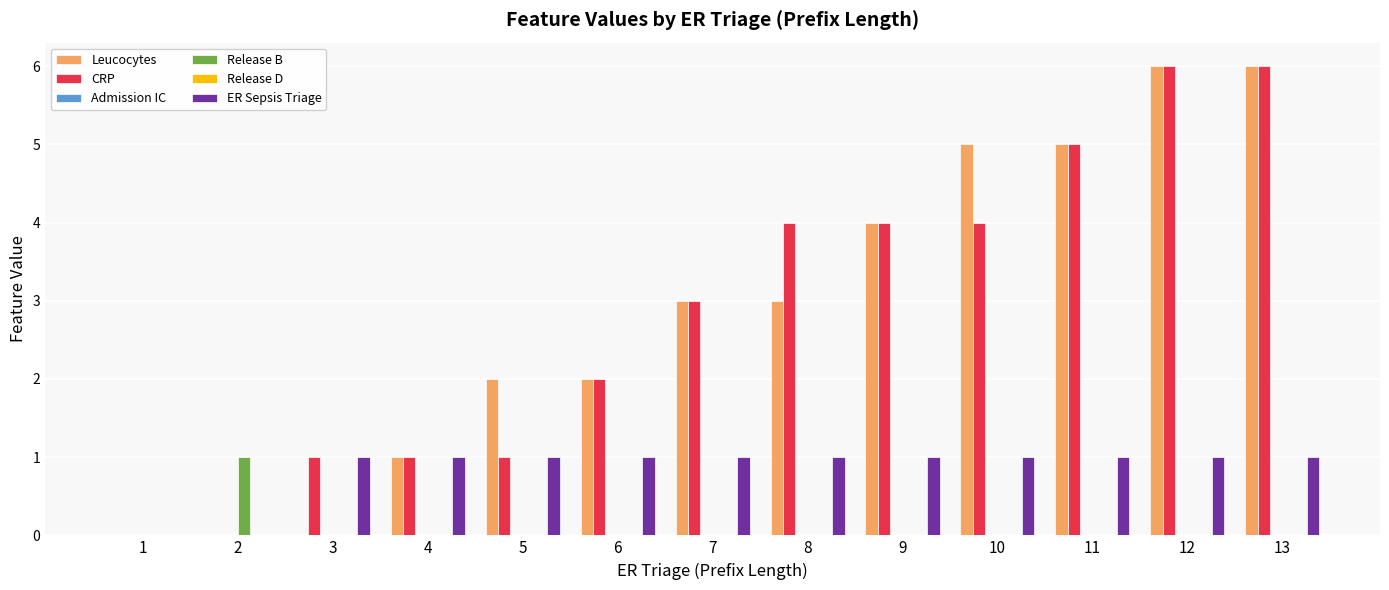

What is the sum of all Leucocytes values?

37